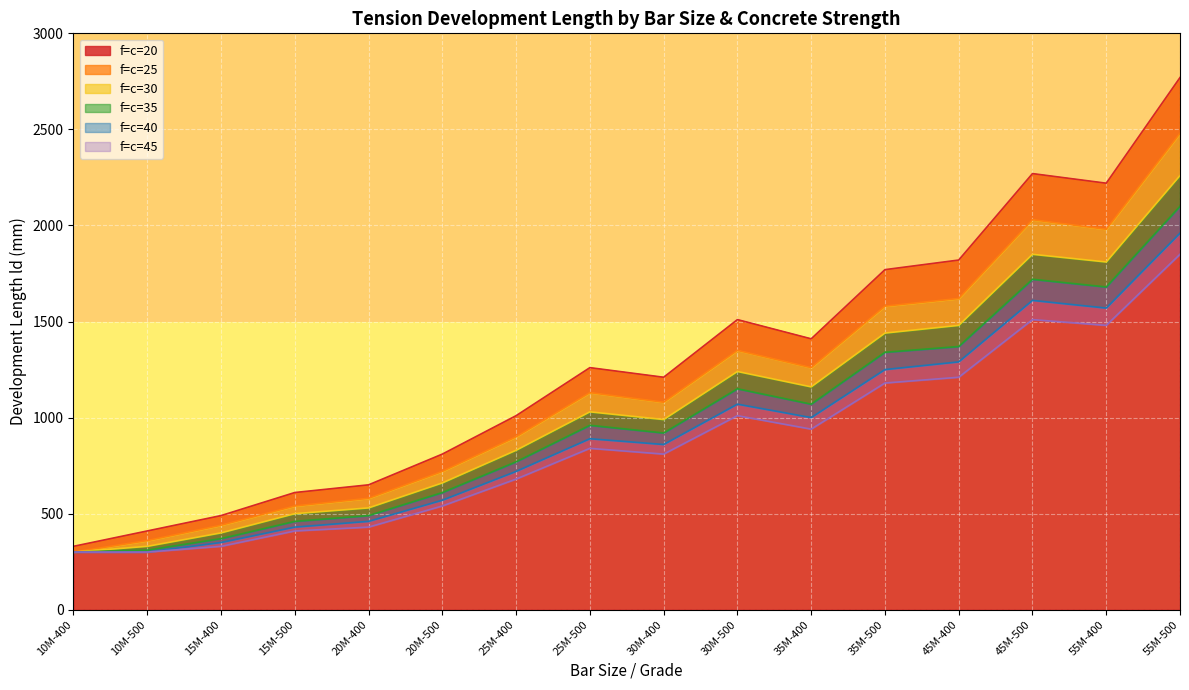

Which series has the widest spread of values?

f_c=20